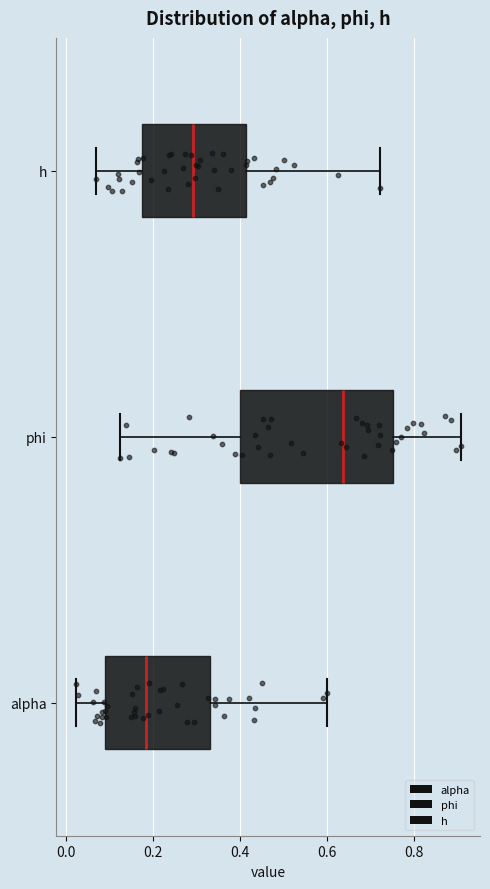

Reading bottom to top, read every box against the x-axis: the position of its median line, the range the box covers, and the ends of its whiskers. The values are not printed on the chart, so give them approximately, as read against the axis.

alpha: median 0.18, box 0.08 to 0.34, whiskers 0.02 to 0.60
phi: median 0.64, box 0.40 to 0.76, whiskers 0.12 to 0.90
h: median 0.30, box 0.18 to 0.42, whiskers 0.08 to 0.72